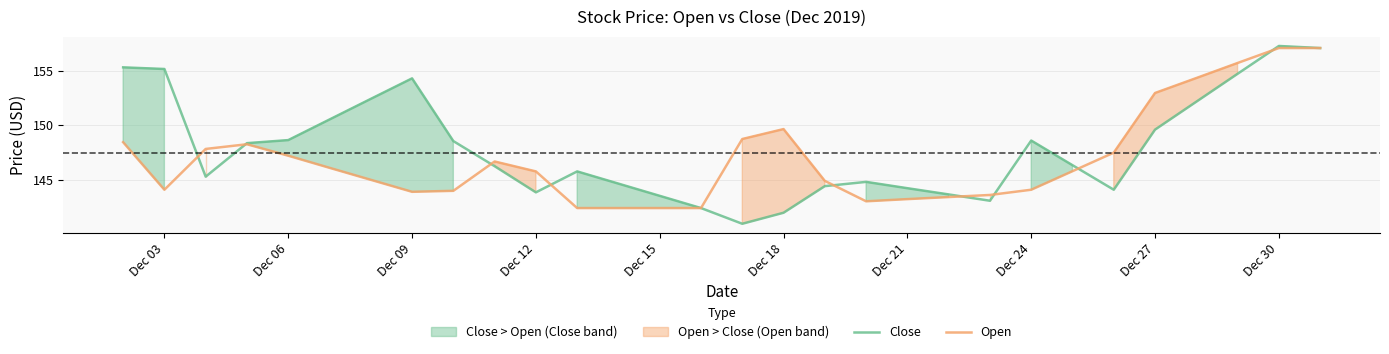

How many categories are shown in the chart?

30